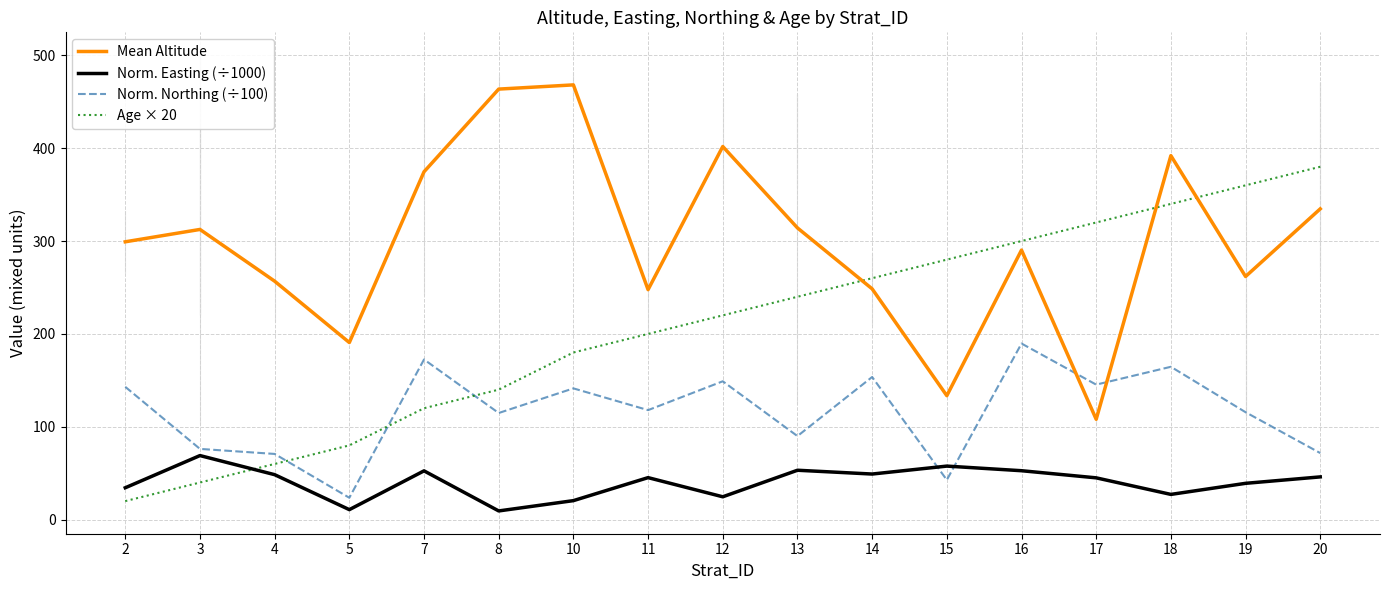

At which category is the sum across all series the highest?

18